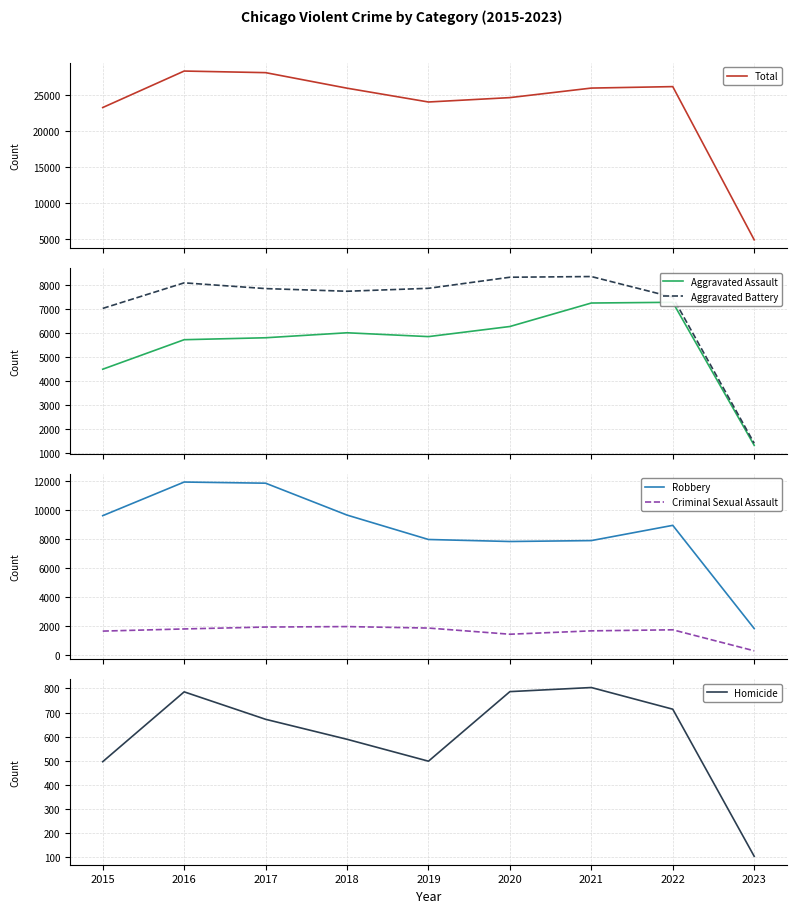

Is it true that Criminal Sexual Assault equals 871 at 2016?

False